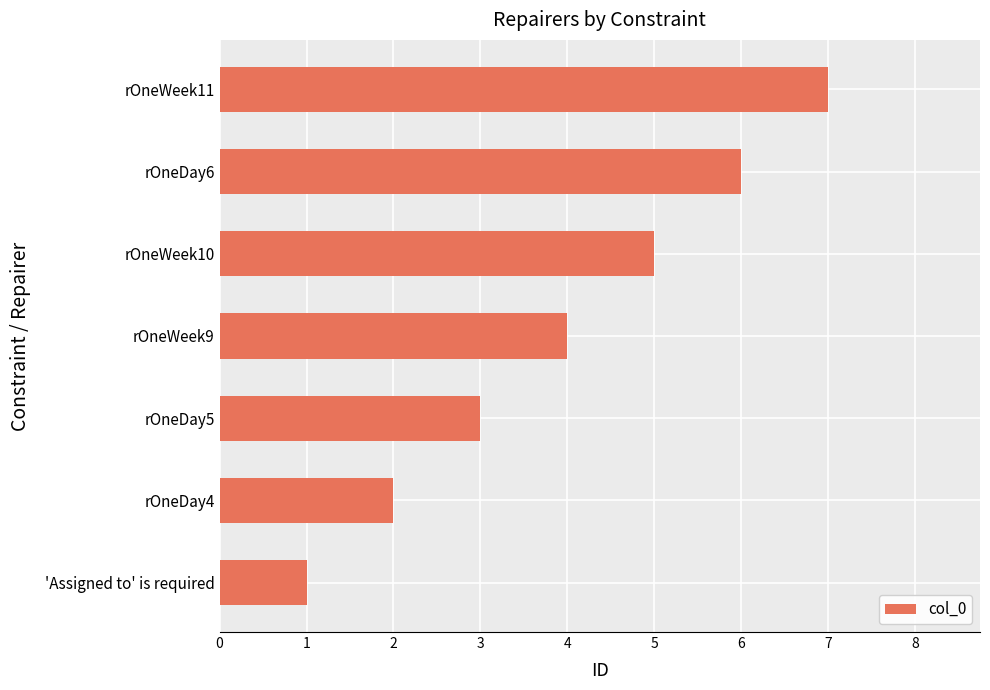

What is the sum of all values?

28